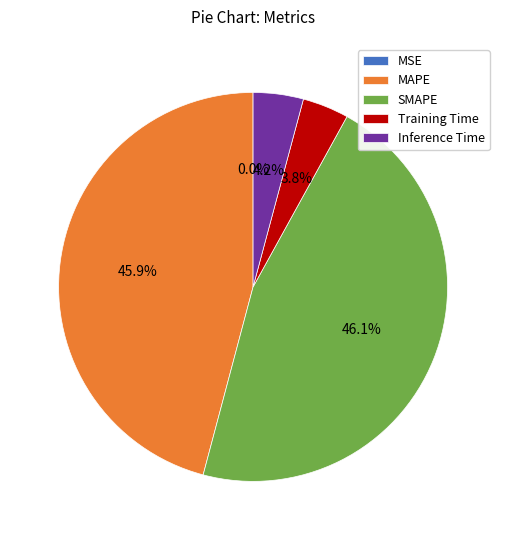

To the nearest percent, what portion does MAPE represent?

46%